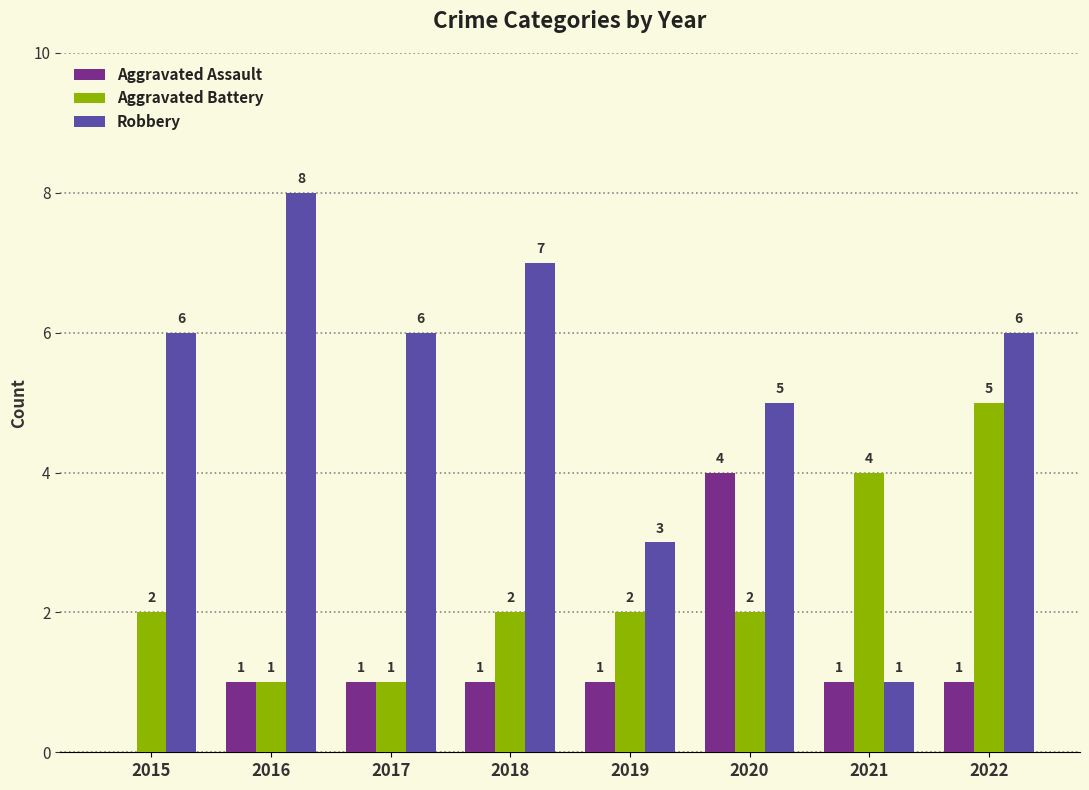

What is the total value across all series at 2015?

8